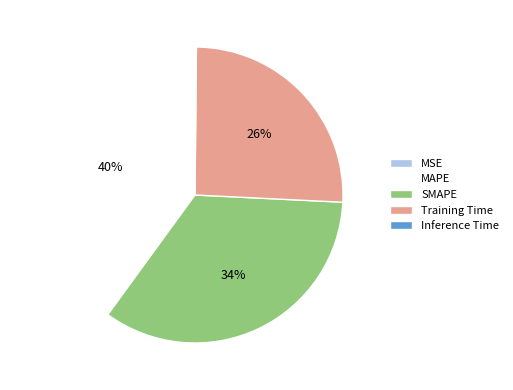

What is the largest slice in the pie chart?

MAPE